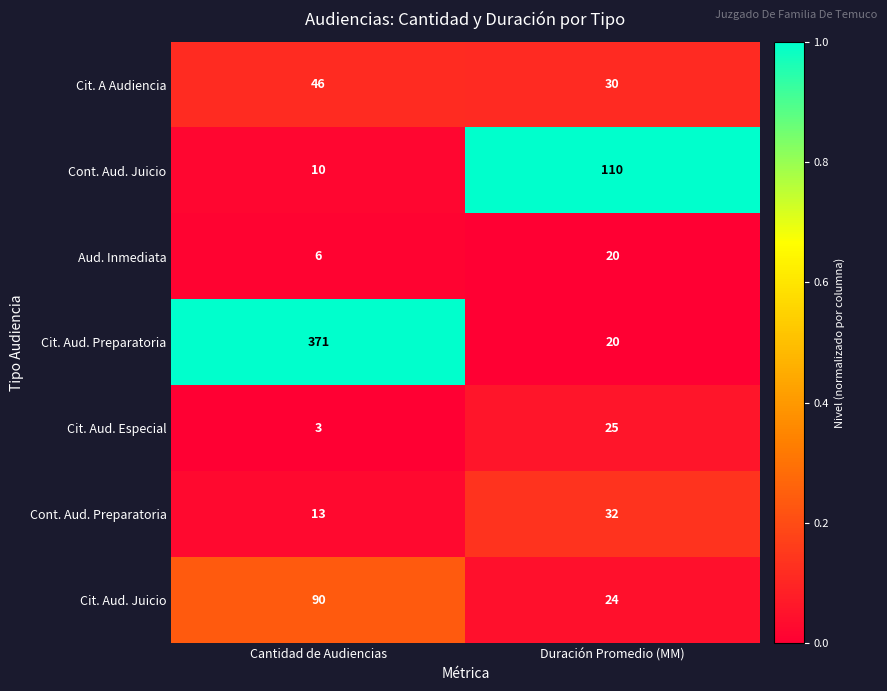

At Cantidad de Audiencias, list the series in order from smallest to largest.

Cit. Aud. Especial, Aud. Inmediata, Cont. Aud. Juicio, Cont. Aud. Preparatoria, Cit. A Audiencia, Cit. Aud. Juicio, Cit. Aud. Preparatoria